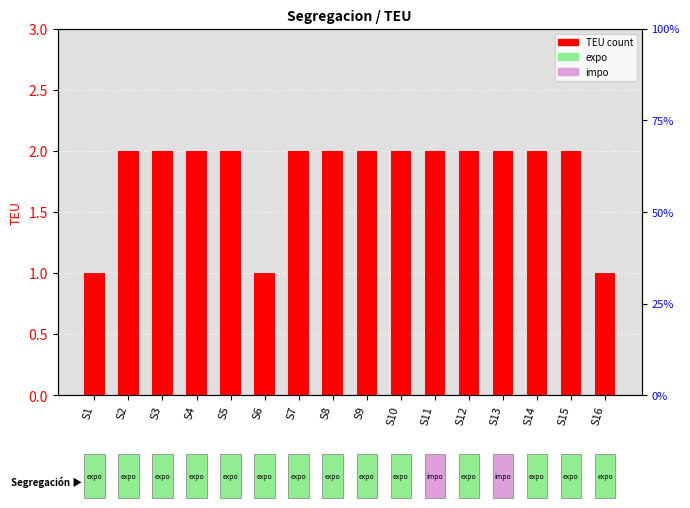

What is the difference between the values at S7 and S6?

1